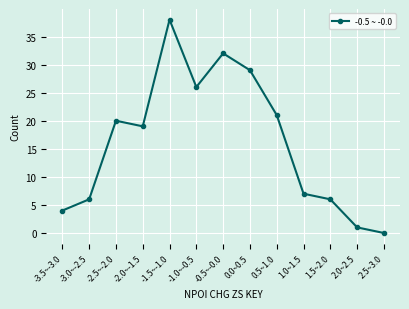

How many data points does each series have?

13